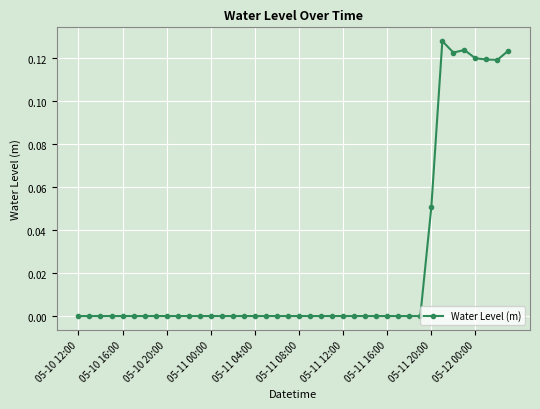

How many interior local valleys (lower than both neighbors) does the data have?

5